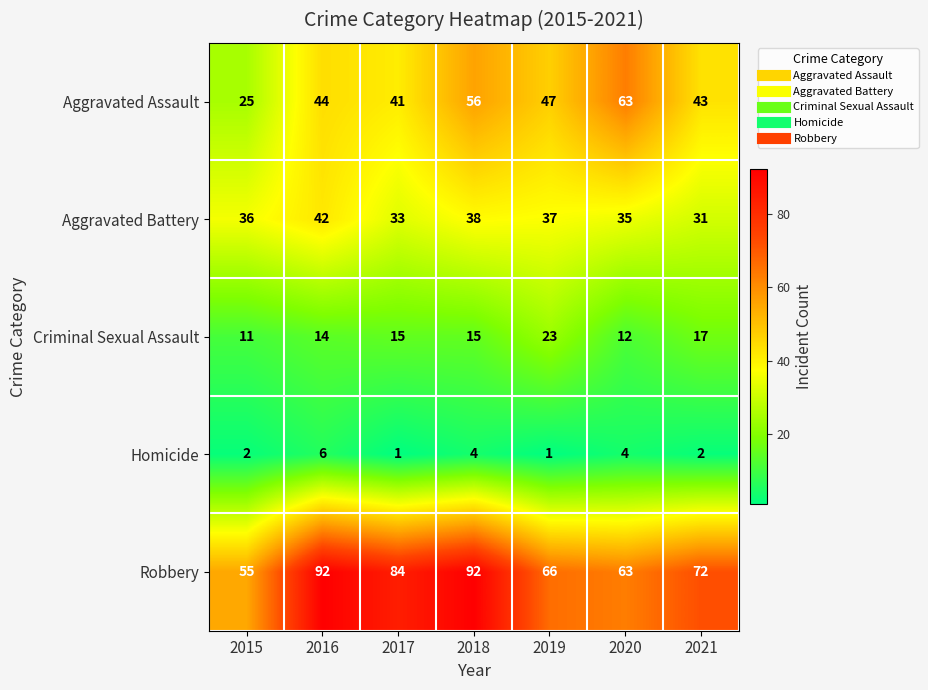

Rank the series at 2015 from highest to lowest value.

Robbery, Aggravated Battery, Aggravated Assault, Criminal Sexual Assault, Homicide